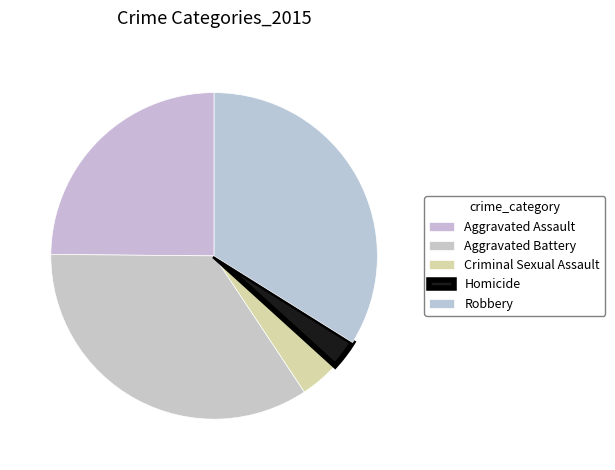

What percentage is the Aggravated Battery slice, to the nearest percent?

34%